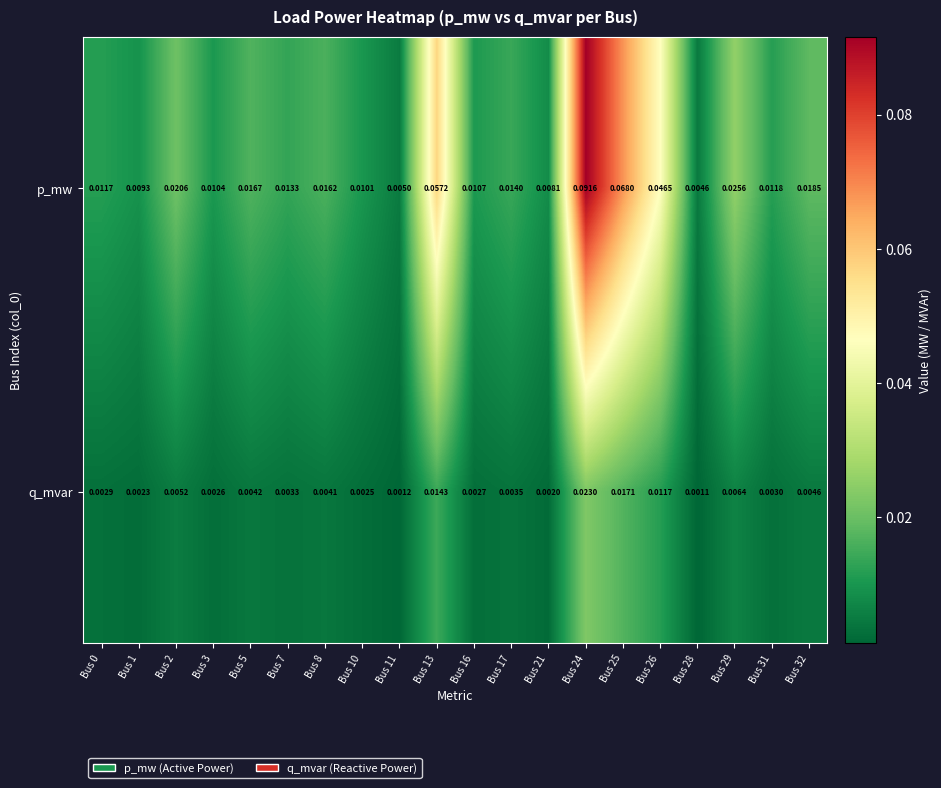

Is the value of p_mw at Bus 24 greater than the value of q_mvar at Bus 0?

Yes